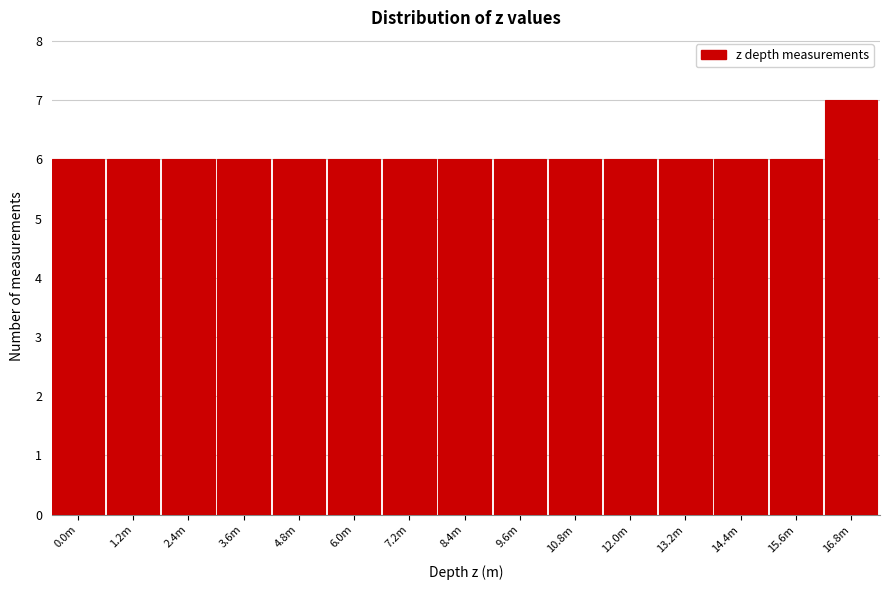

Reading left to right, transcribe all the data shown in this chart.

6	6	6	6	6	6	6	6	6	6	6	6	6	6	7